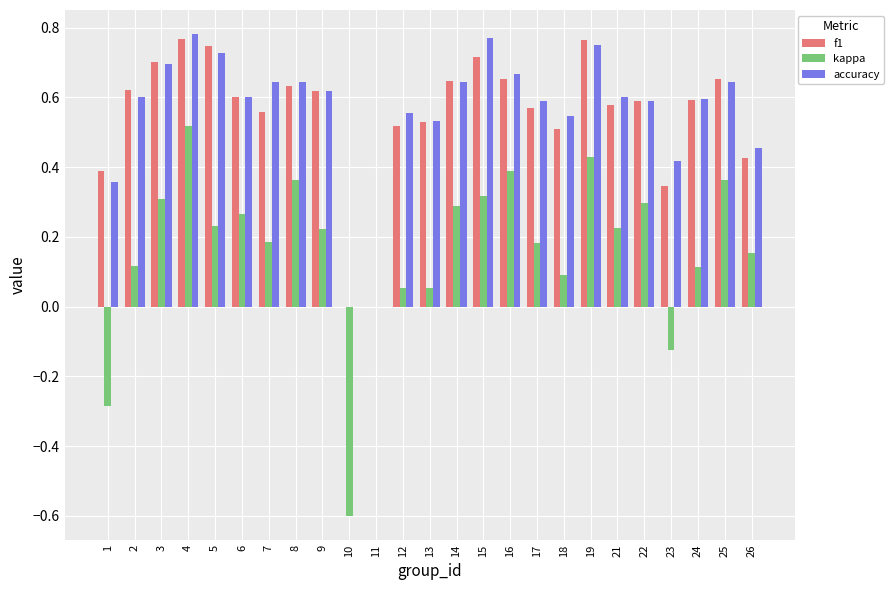

What is the sum of all kappa values?

4.2